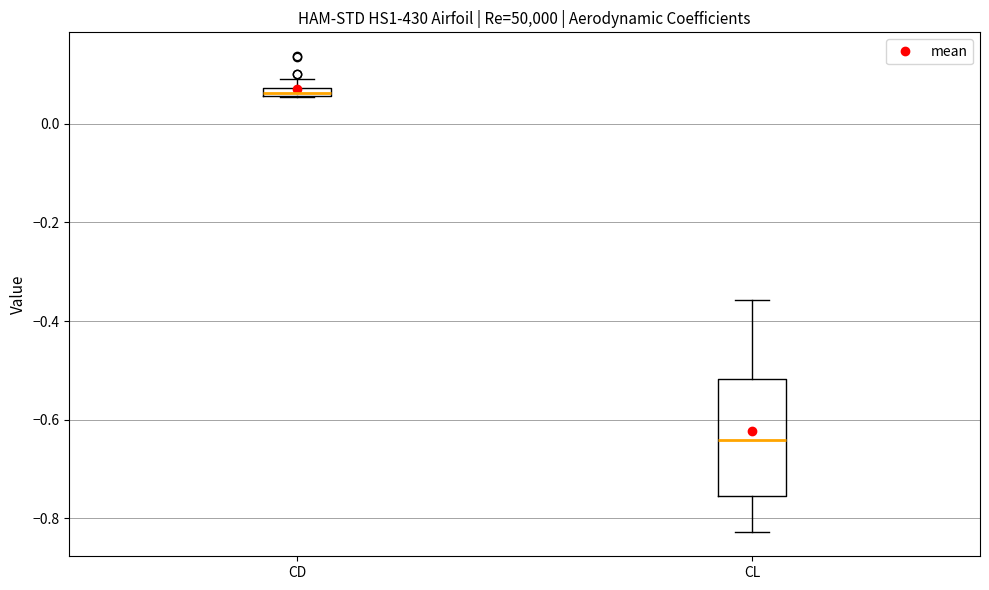

Which box is the tallest, from its lower edge to its upper edge?

CL